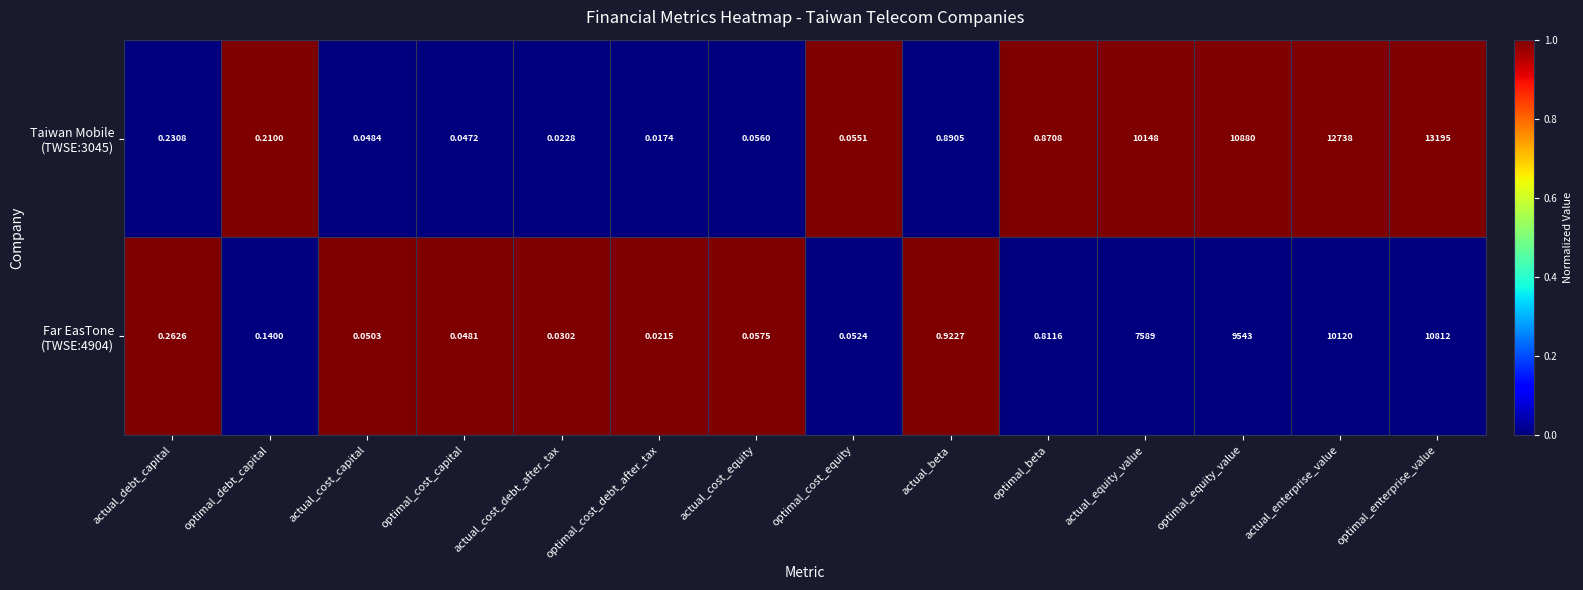

At which category is the sum across all series the highest?

optimal_enterprise_value